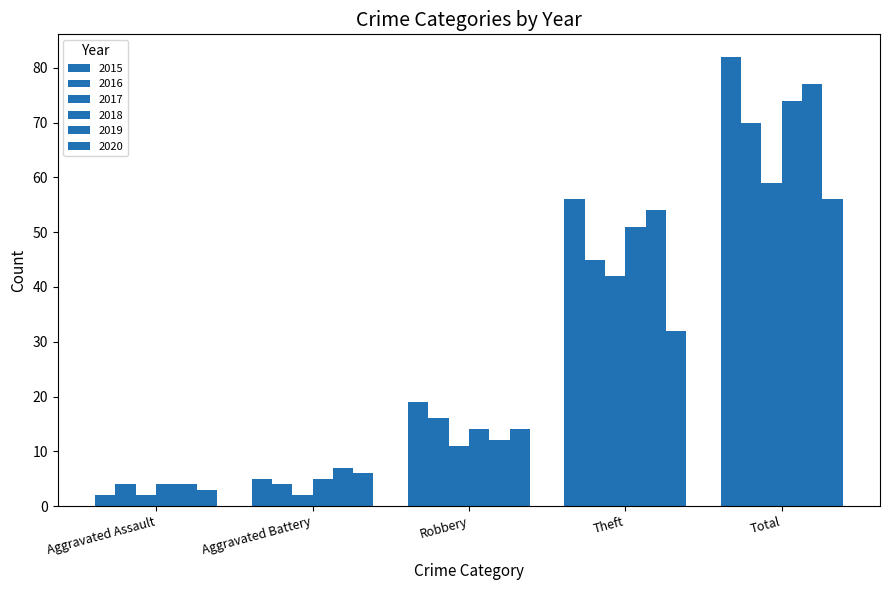

Count the number of categories in the chart.

5